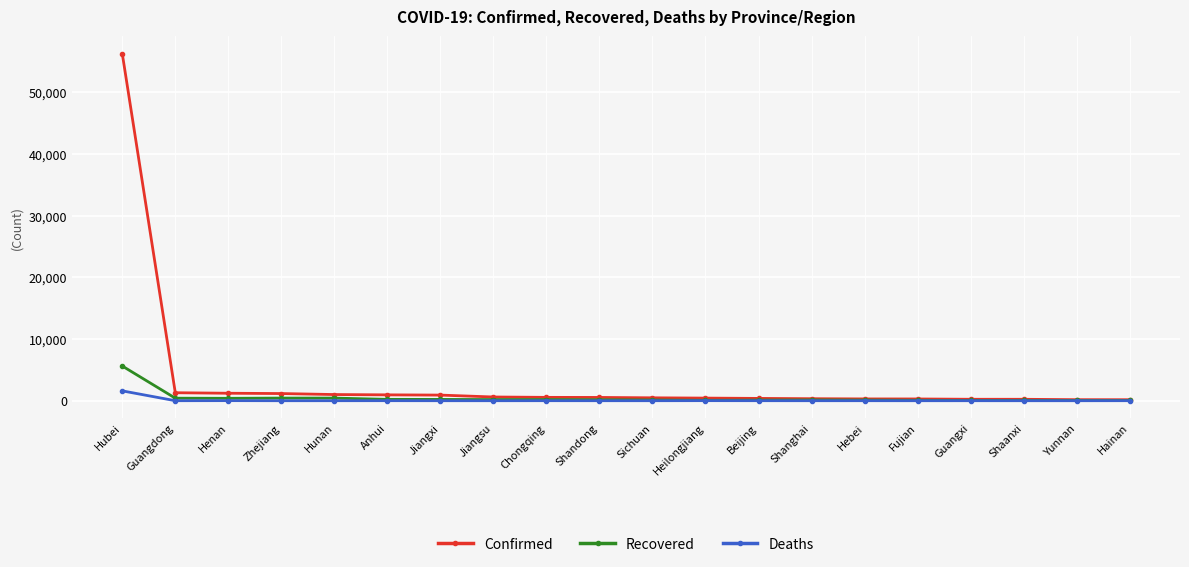

At Hubei, list the series in order from largest to smallest.

Confirmed, Recovered, Deaths